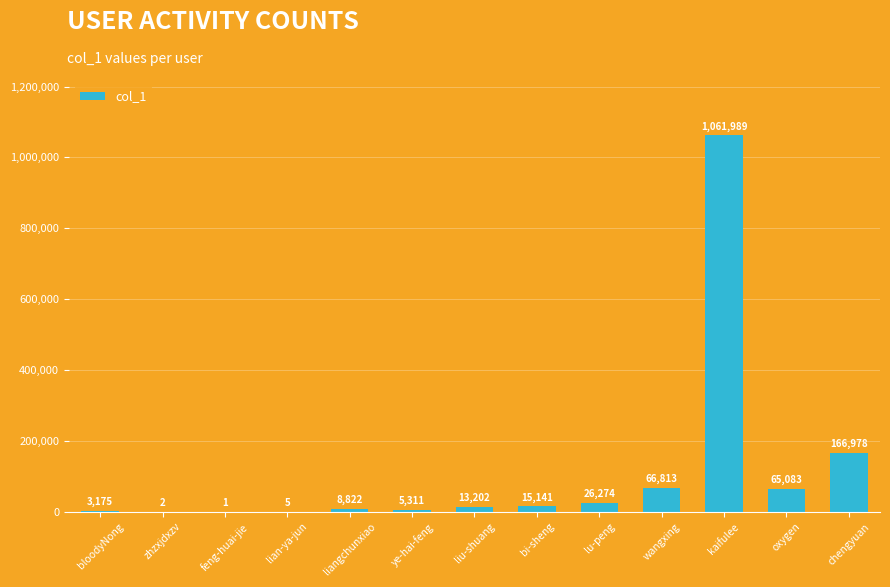

Are the bars horizontal?

No